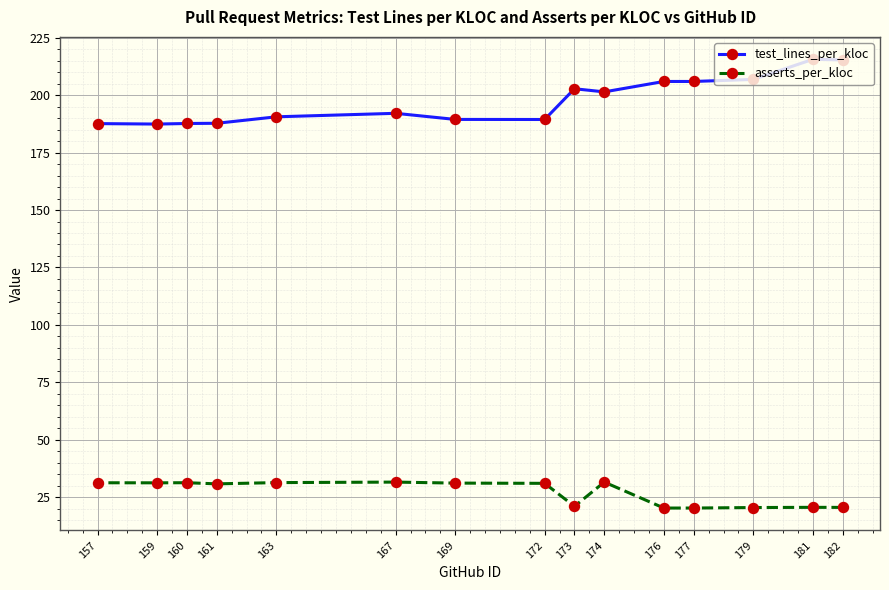

At 169, list the series in order from smallest to largest.

asserts_per_kloc, test_lines_per_kloc